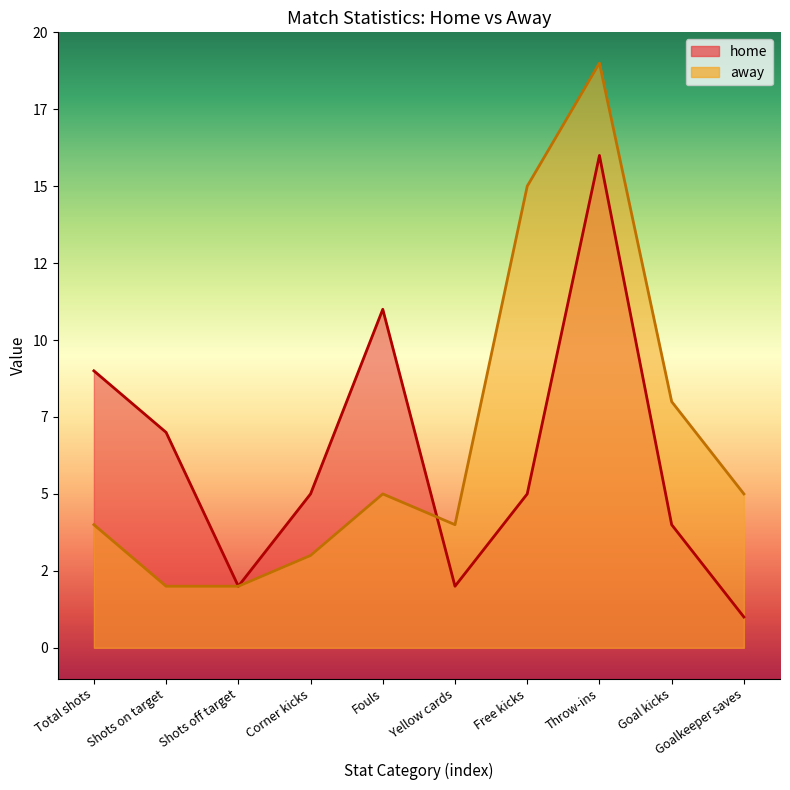

The value of away at Total shots is 5. True or false?

False